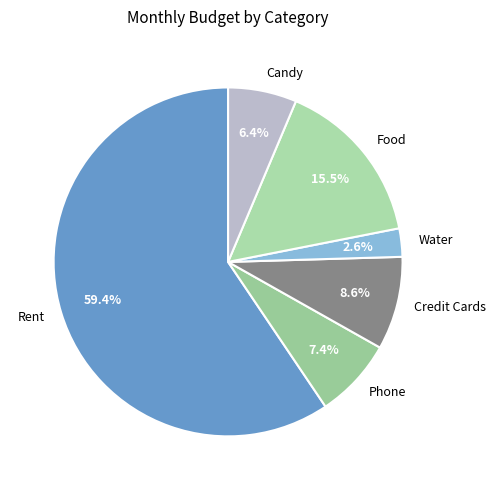

To the nearest percent, what is the combined percentage of Rent and Credit Cards?

68%